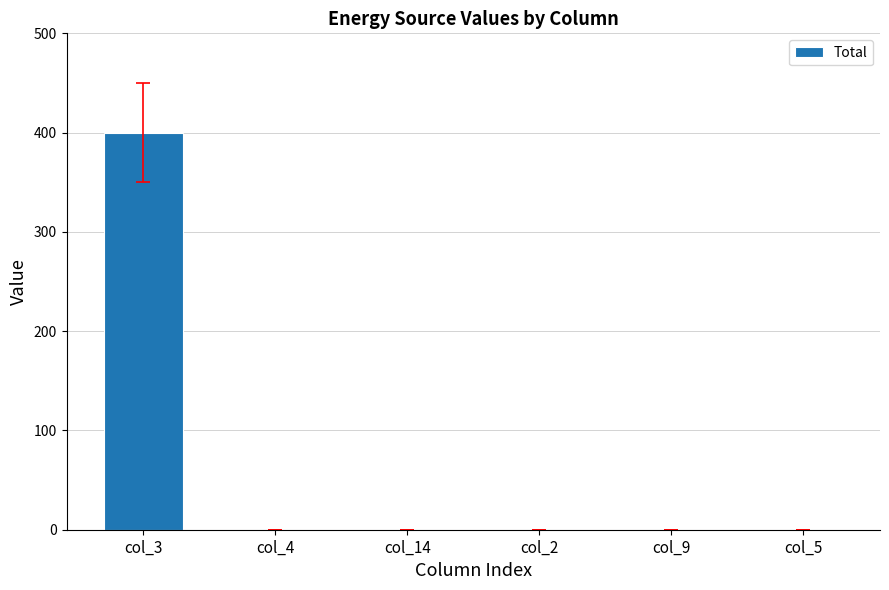

The chart shows a value of 193 at col_3. True or false?

False